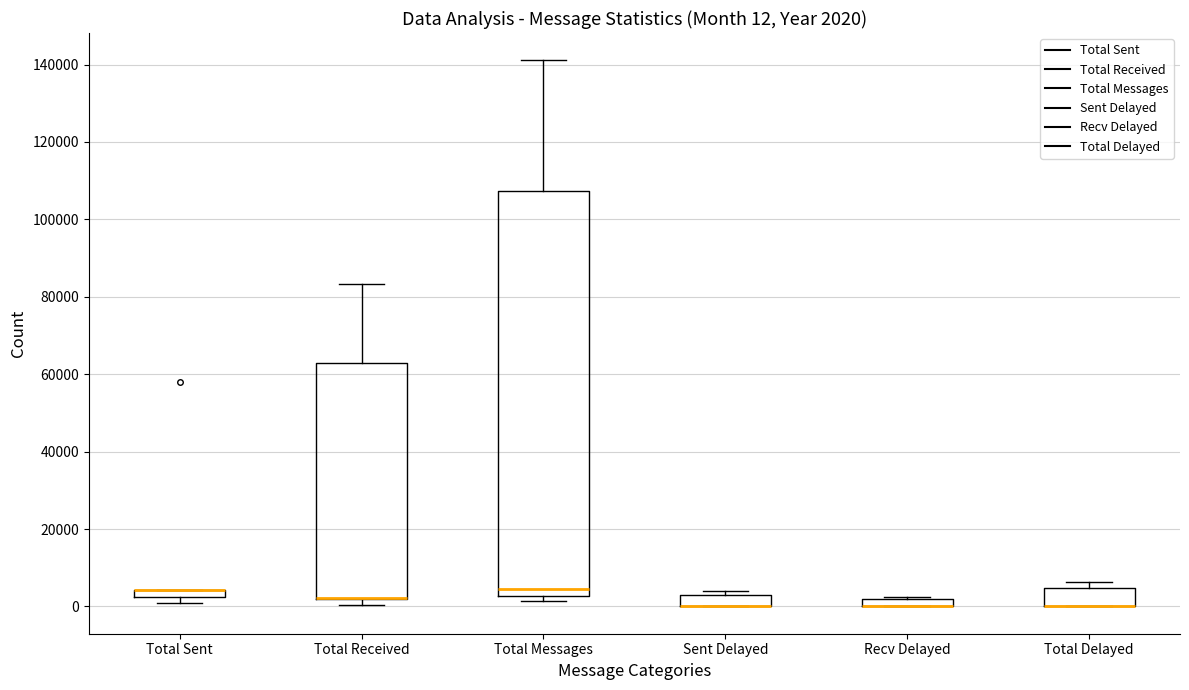

Comparing the boxes themselves (not the whiskers), which one is the tallest?

Total Messages